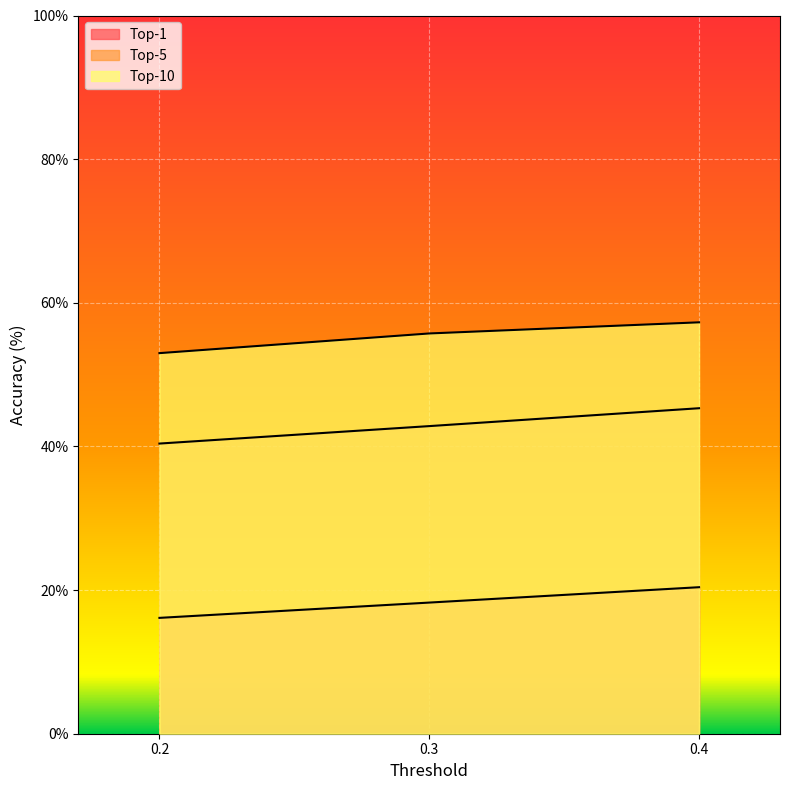

List the series in order of their peak value, highest first.

Top-10, Top-5, Top-1